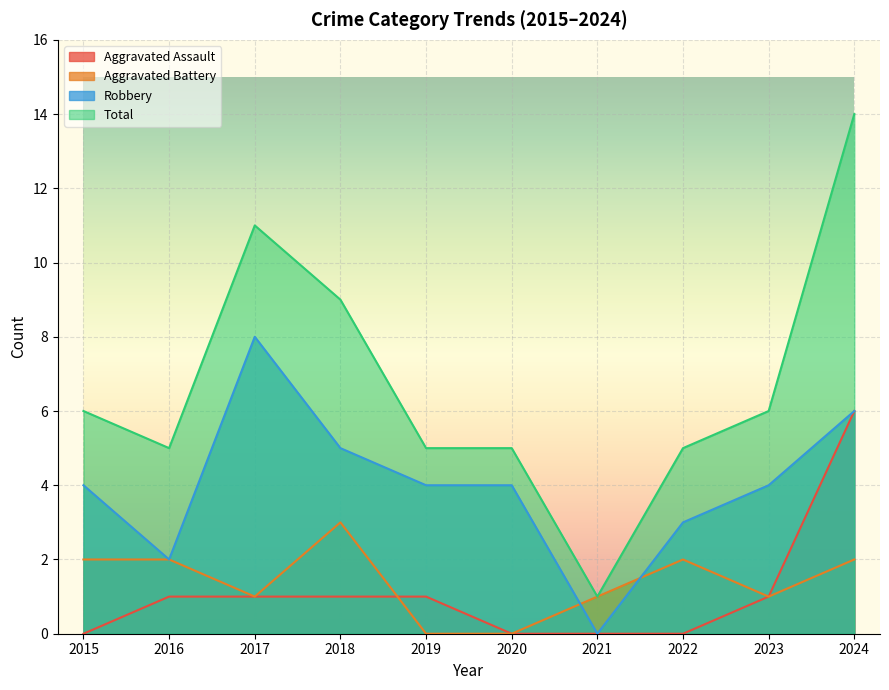

How many lines are shown in the chart?

4